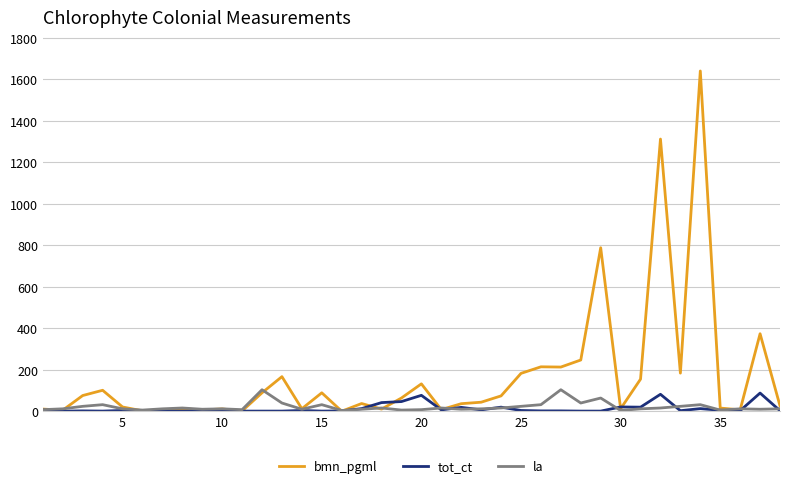

Which series has the largest total across all categories?

bmn_pgml